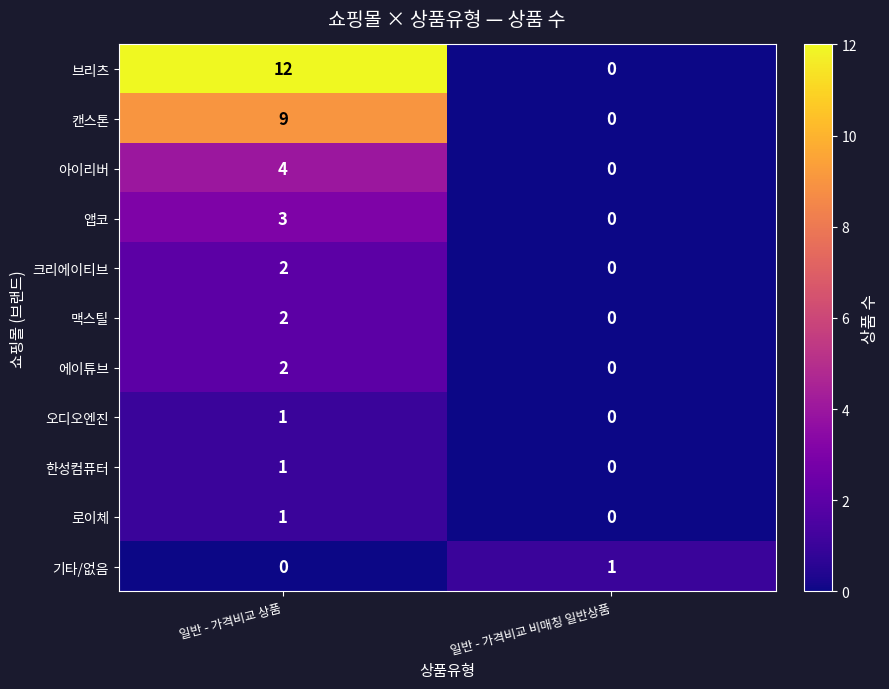

What is the maximum value shown in the chart?

12